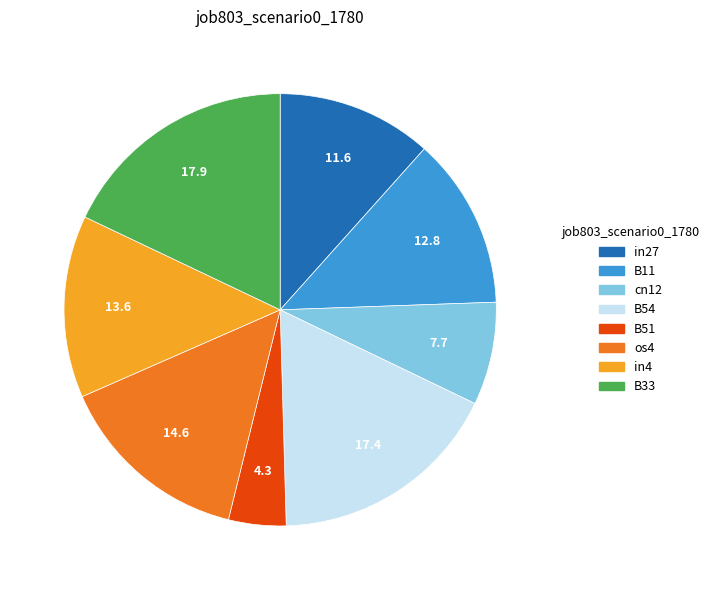

Between in4 and cn12, which is larger?

in4